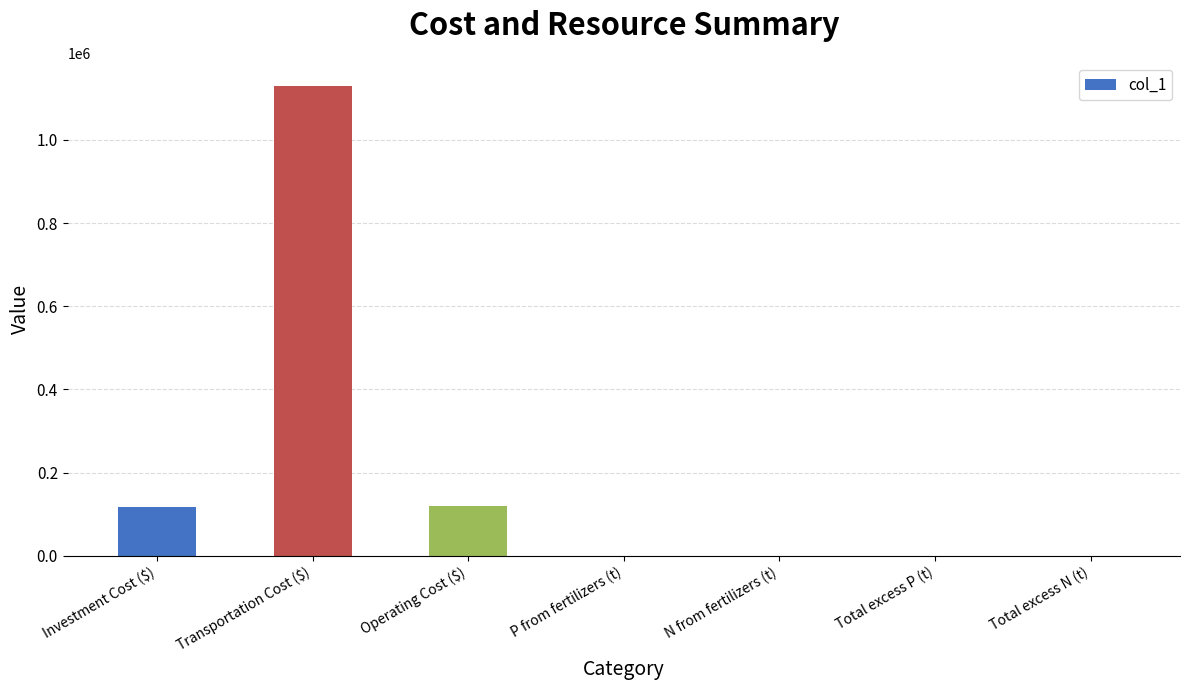

What is the maximum value shown in the chart?

1128995.5